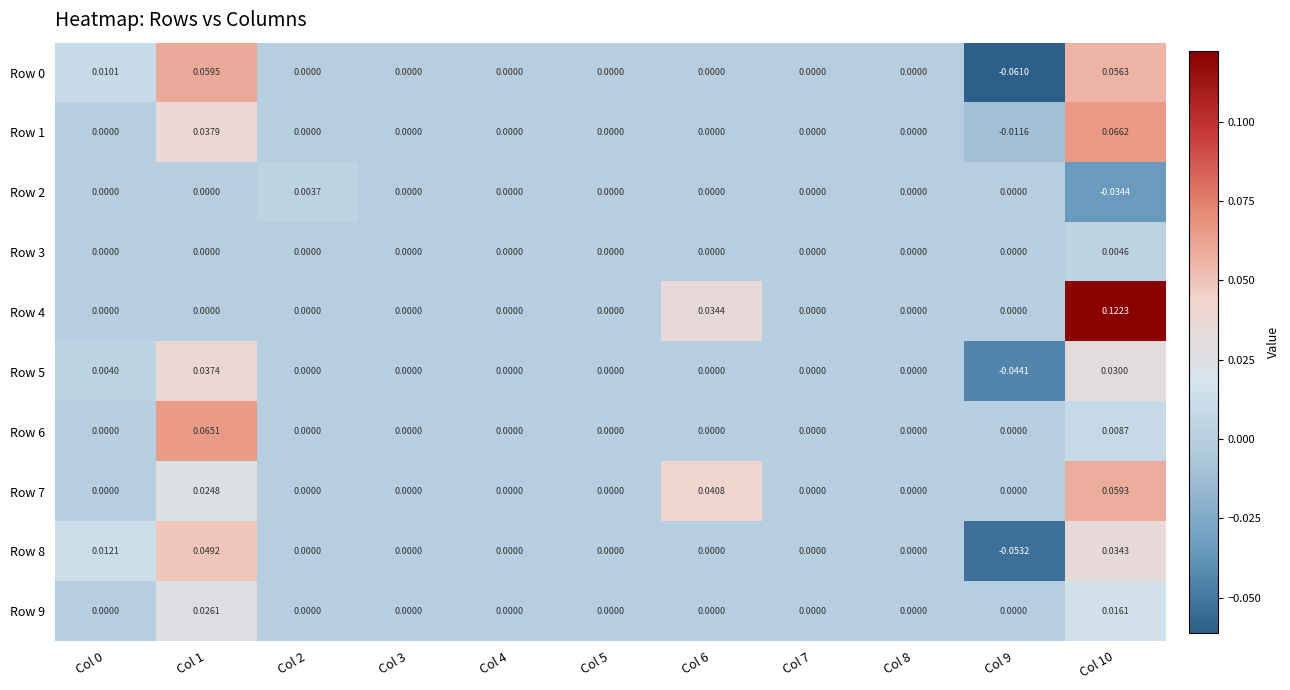

Is the value of Row 1 at Col 10 greater than the value of Row 0 at Col 1?

Yes